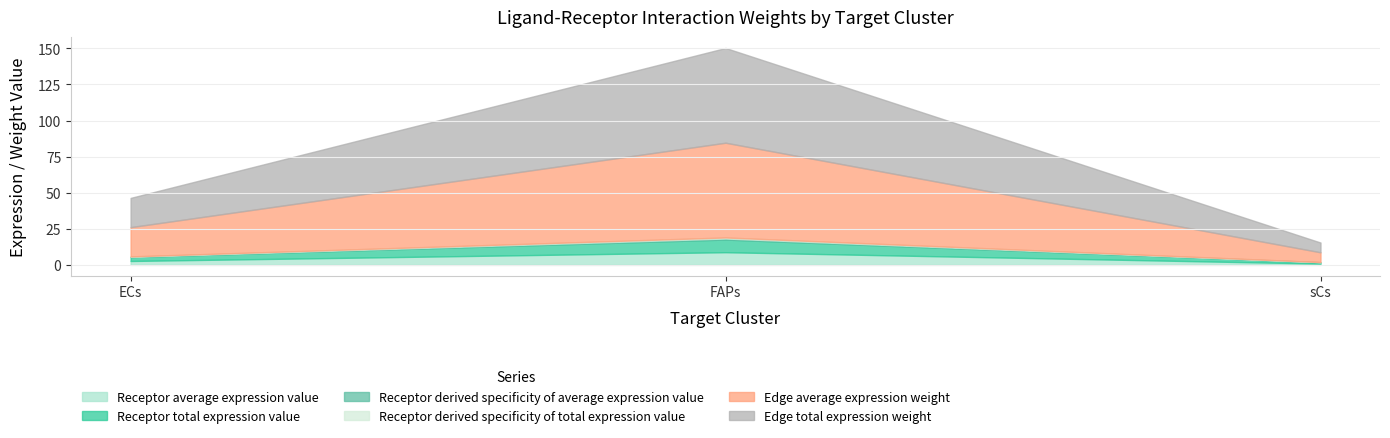

What value does the Receptor total expression value series have at FAPs?

8.8